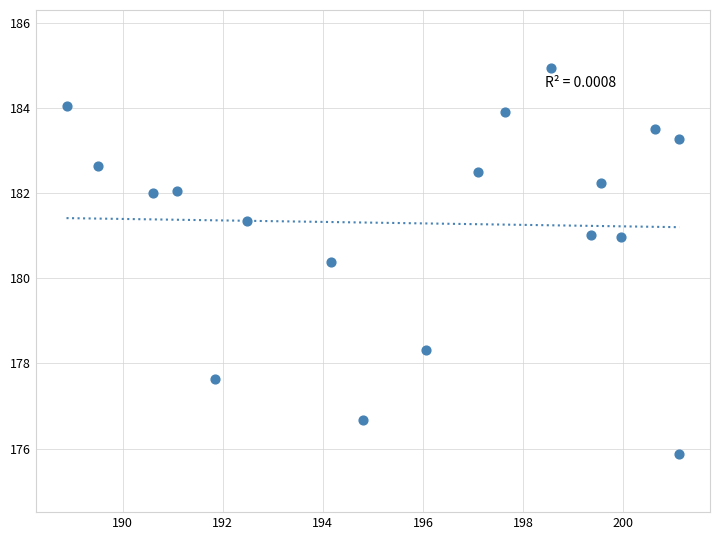

What is the range of Y values (max minus min)?

9.1